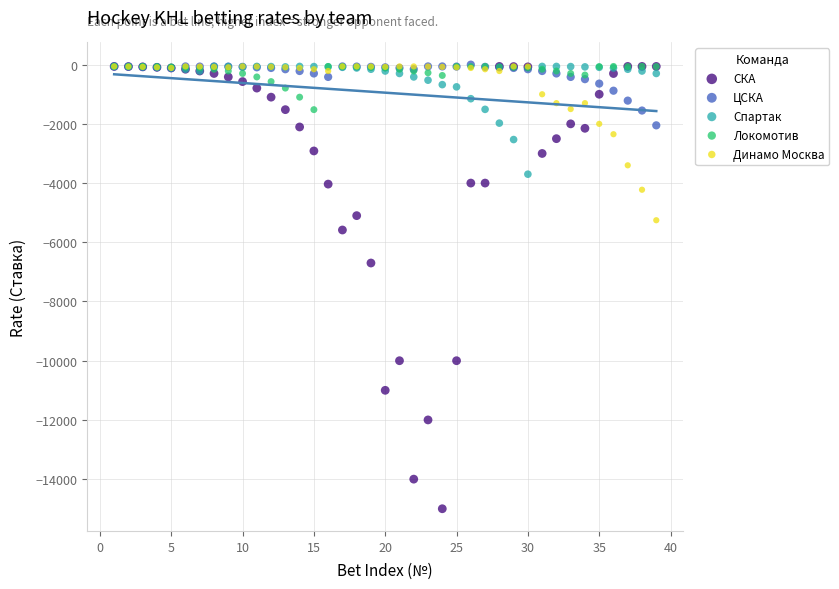

In the СКА series, what Y value is closest to -7530?

-6700